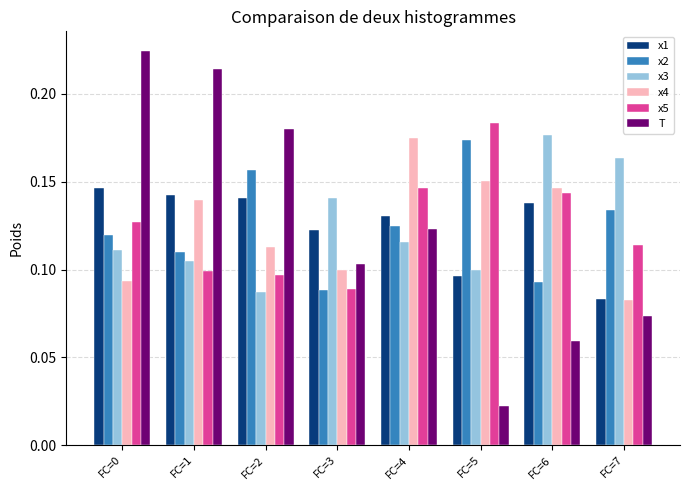

Are the bars horizontal?

No